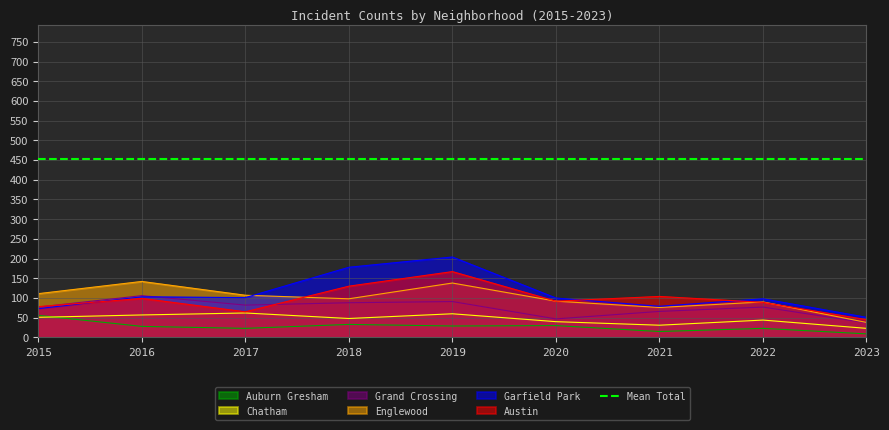

Where is the first local minimum for Garfield Park?

2017